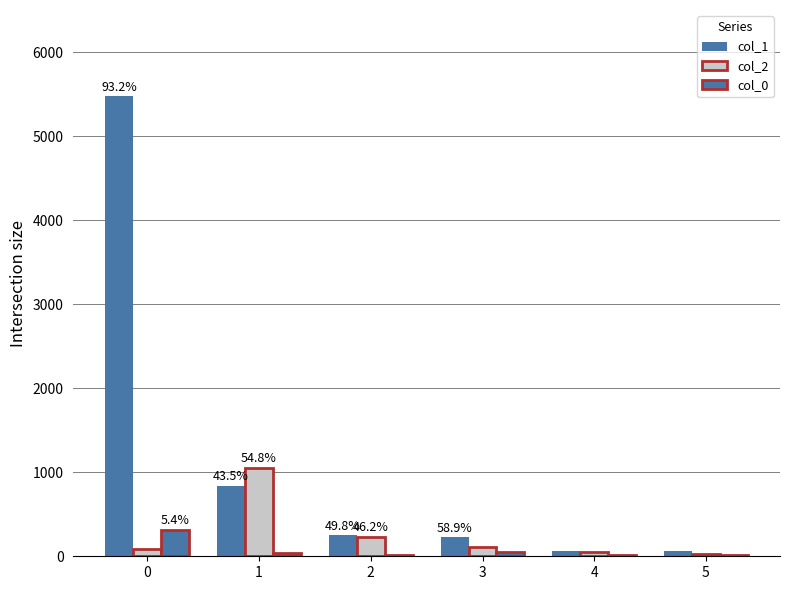

At how many categories does at least one series exceed 3819?

1